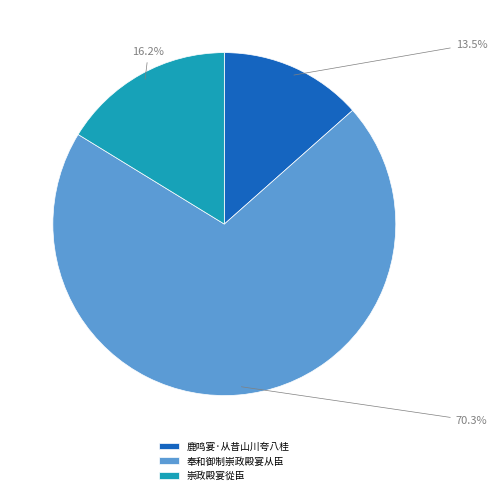

To the nearest percent, what is the difference between the largest and smallest slice percentages?

57%